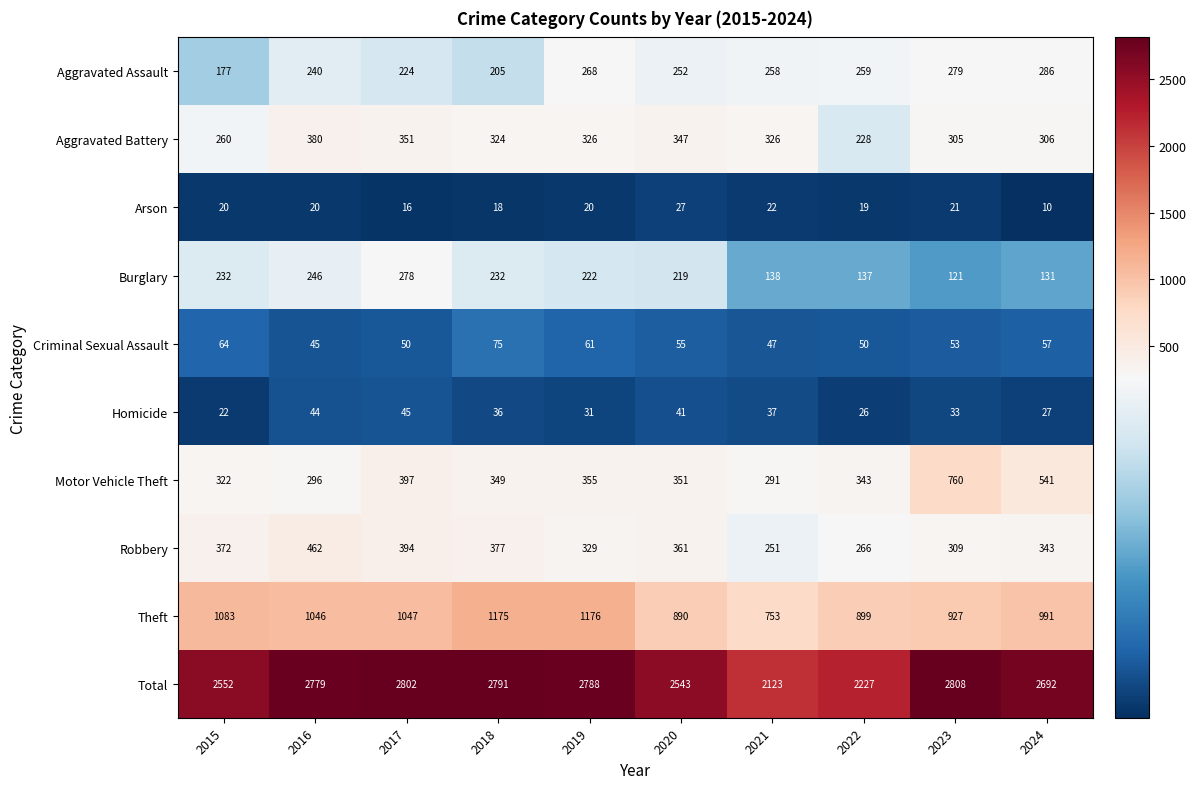

List the series in order of their peak value, highest first.

Total, Theft, Motor Vehicle Theft, Robbery, Aggravated Battery, Aggravated Assault, Burglary, Criminal Sexual Assault, Homicide, Arson